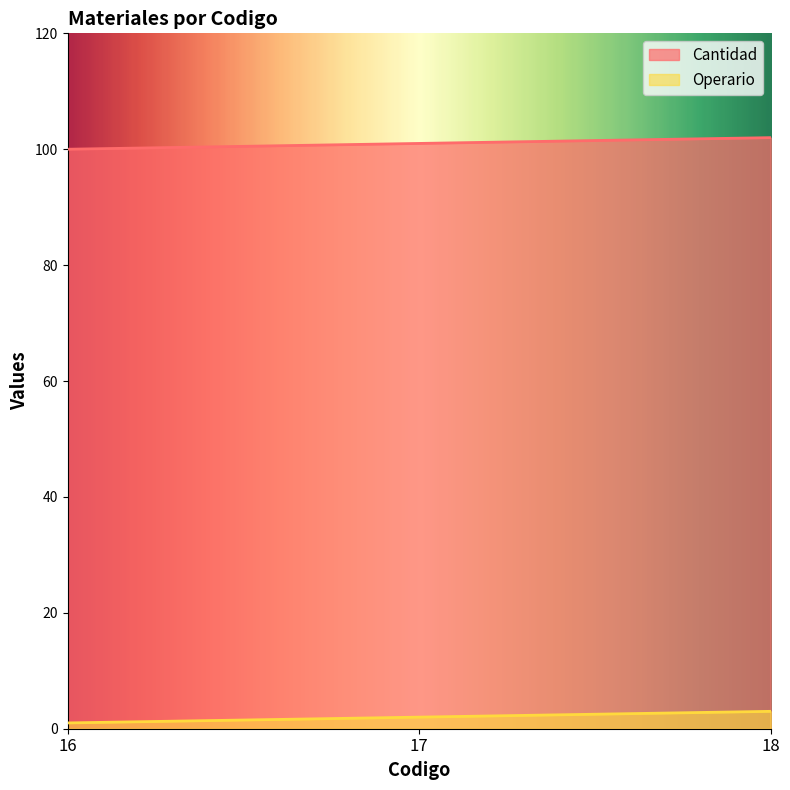

Which series has the largest range (max minus min)?

Cantidad